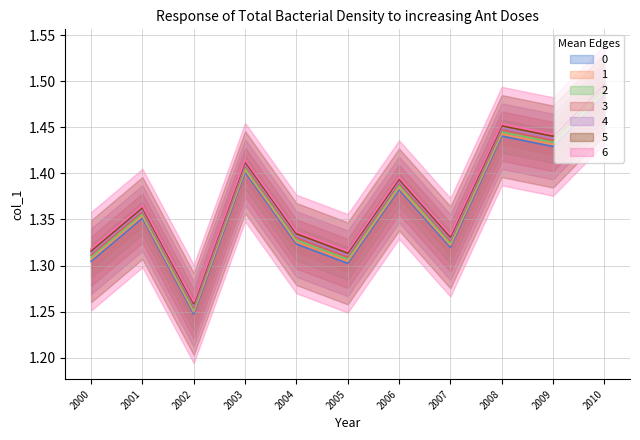

Reading left to right, list all the values displayed in this chart.

1.3	1.4	1.2	1.4	1.3	1.3	1.4	1.3	1.4	1.4	1.5